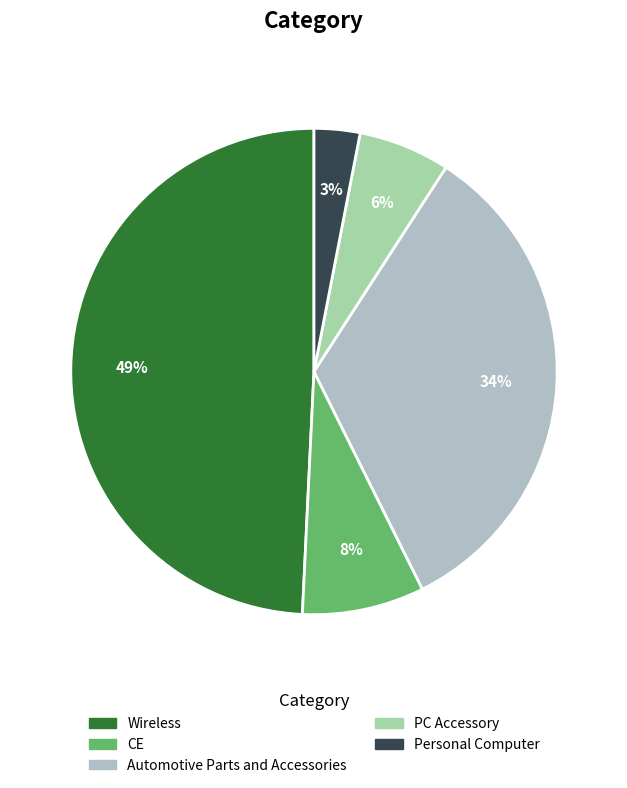

Rank the categories by value from highest to lowest.

Wireless, Automotive Parts and Accessories, CE, PC Accessory, Personal Computer